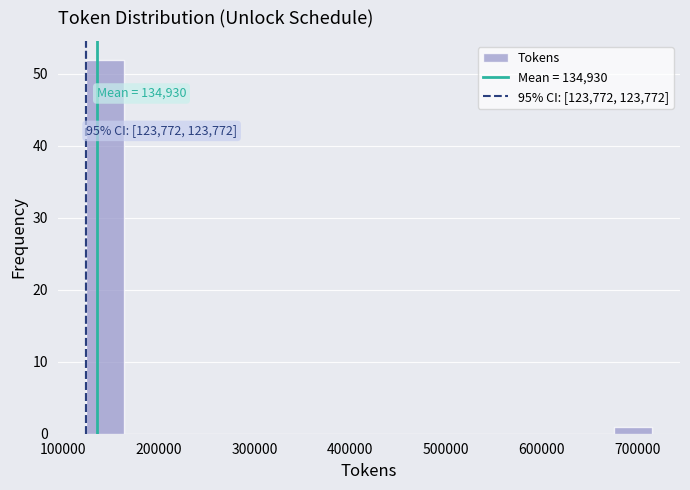

Around what value on the x-axis is the tallest bar? Give the approximate position of its centre, as read against the axis.

140000